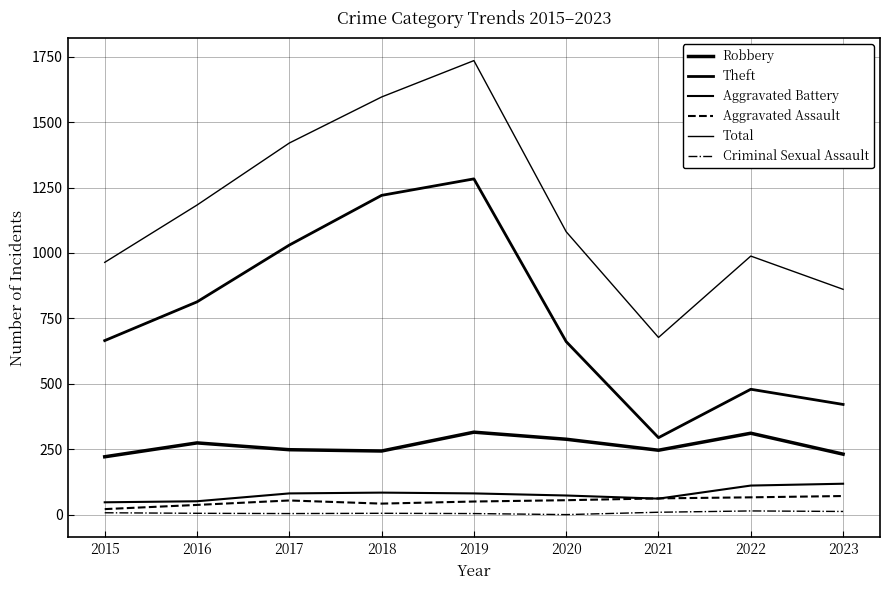

Rank the series by their maximum value, from highest to lowest.

Total, Theft, Robbery, Aggravated Battery, Aggravated Assault, Criminal Sexual Assault